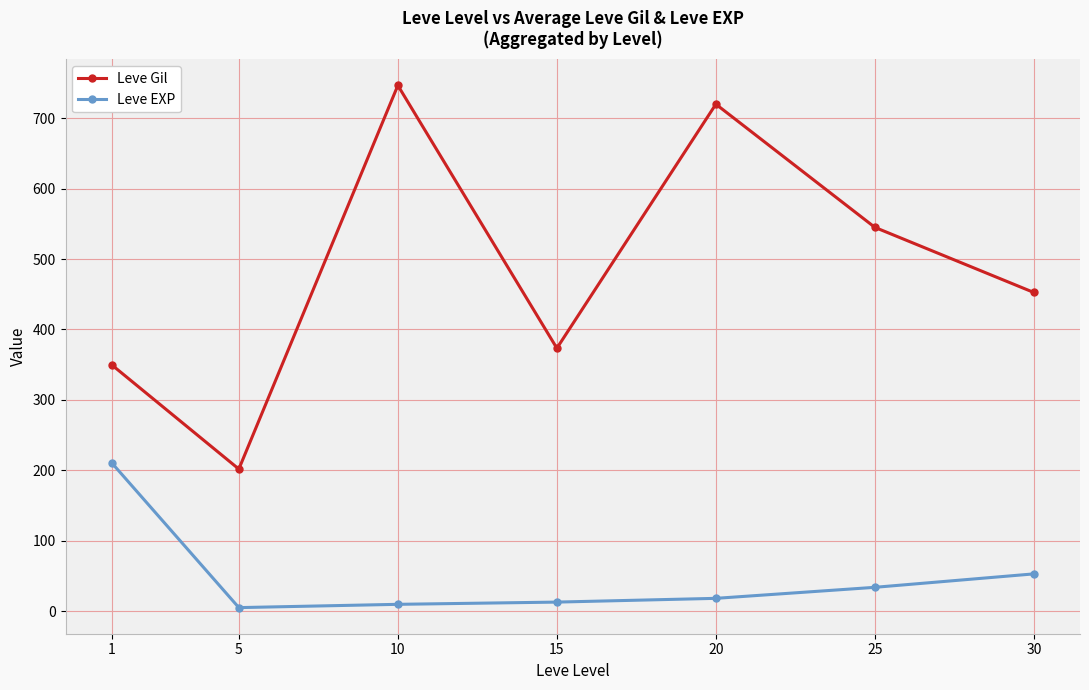

What are all the series names shown in the legend?

Leve Gil, Leve EXP